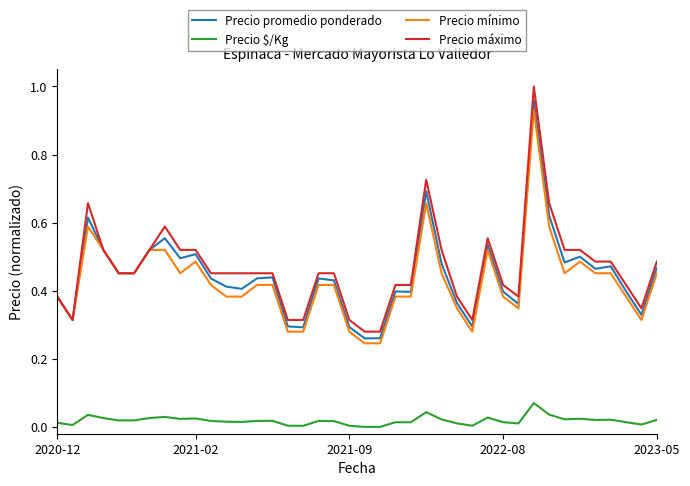

True or false: Precio mínimo and Precio $/Kg cross at least once.

False